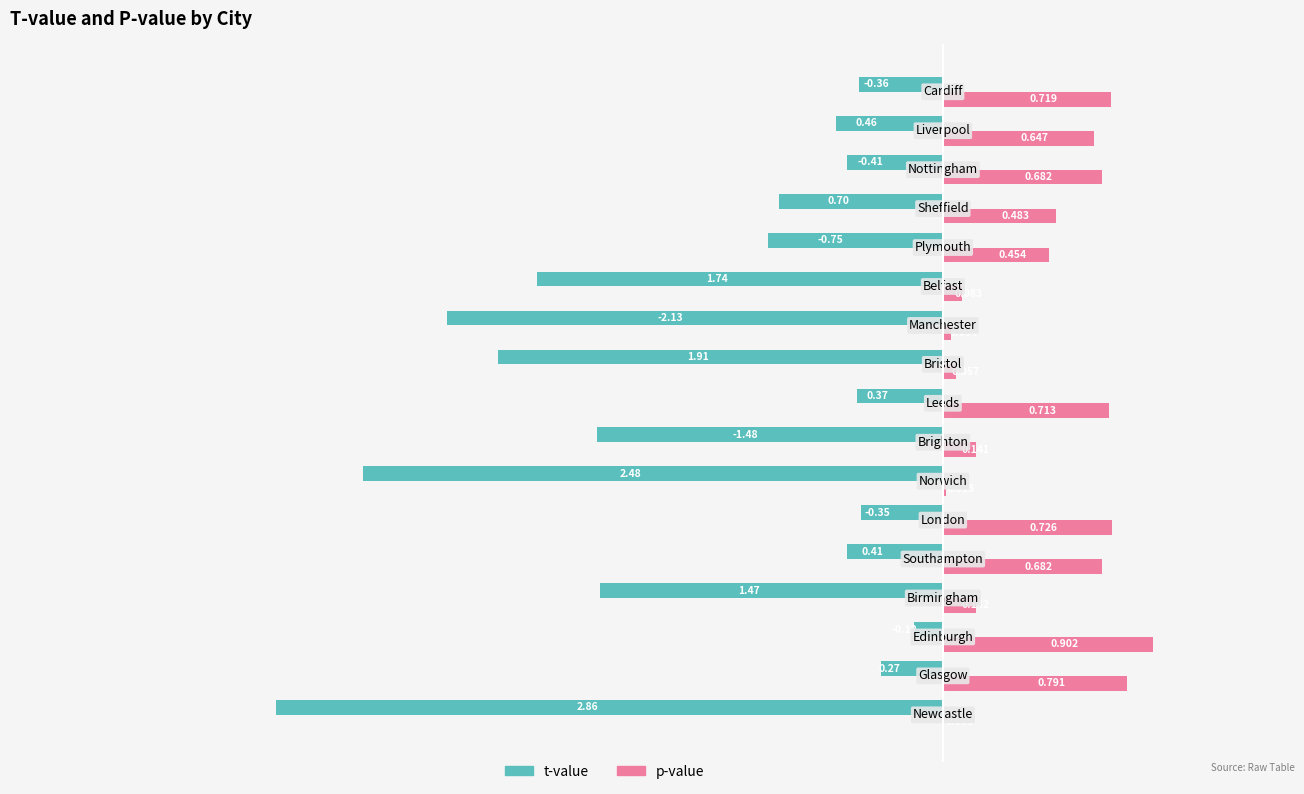

Which series has the largest total across all categories?

p-value